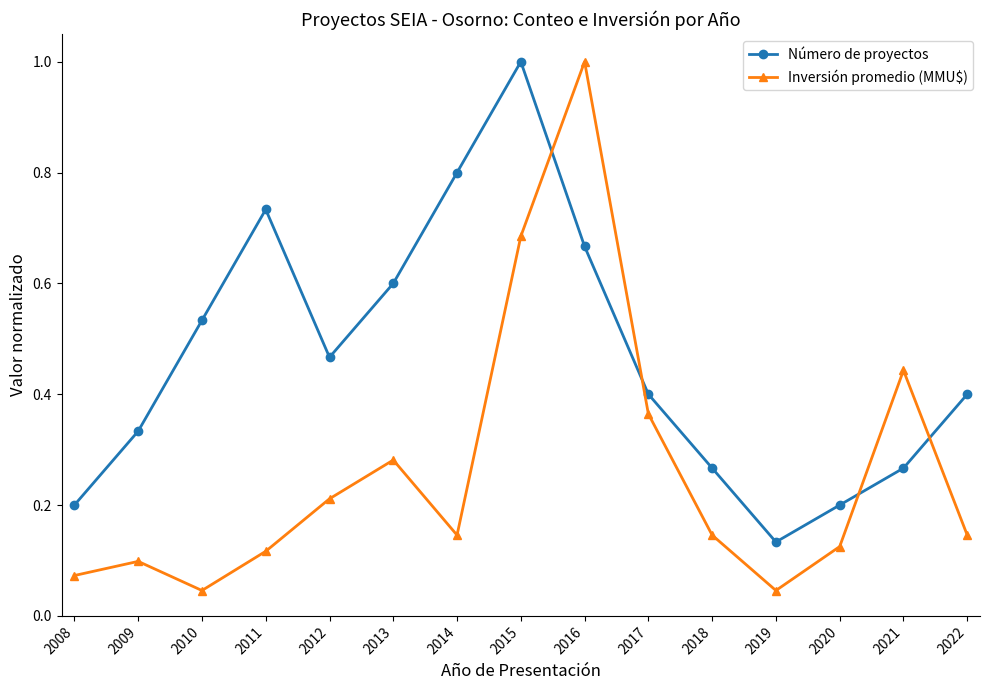

Which series has the widest spread of values?

Inversión promedio (MMU$)